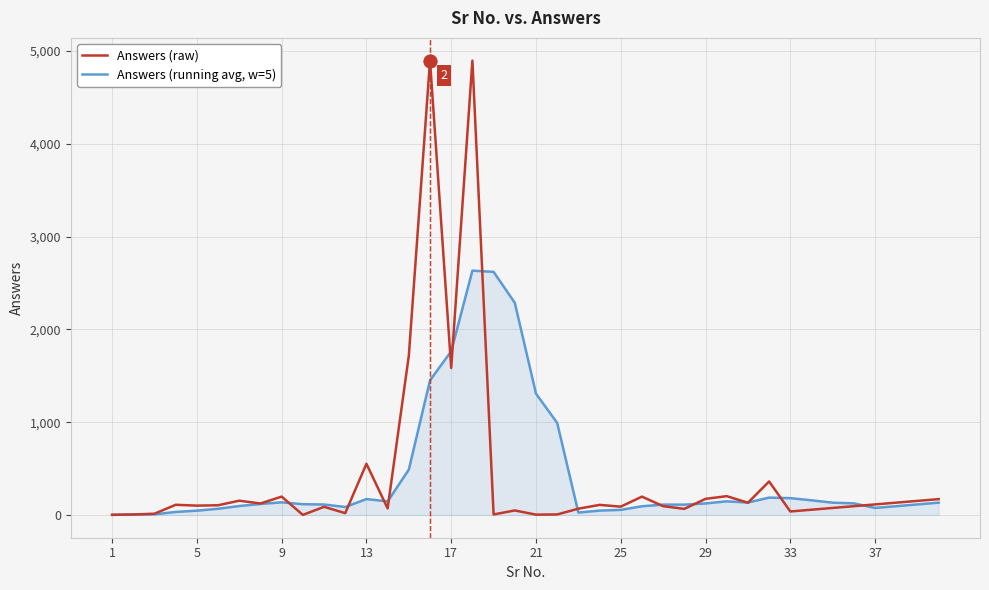

Which series has the widest spread of values?

Answers (raw)